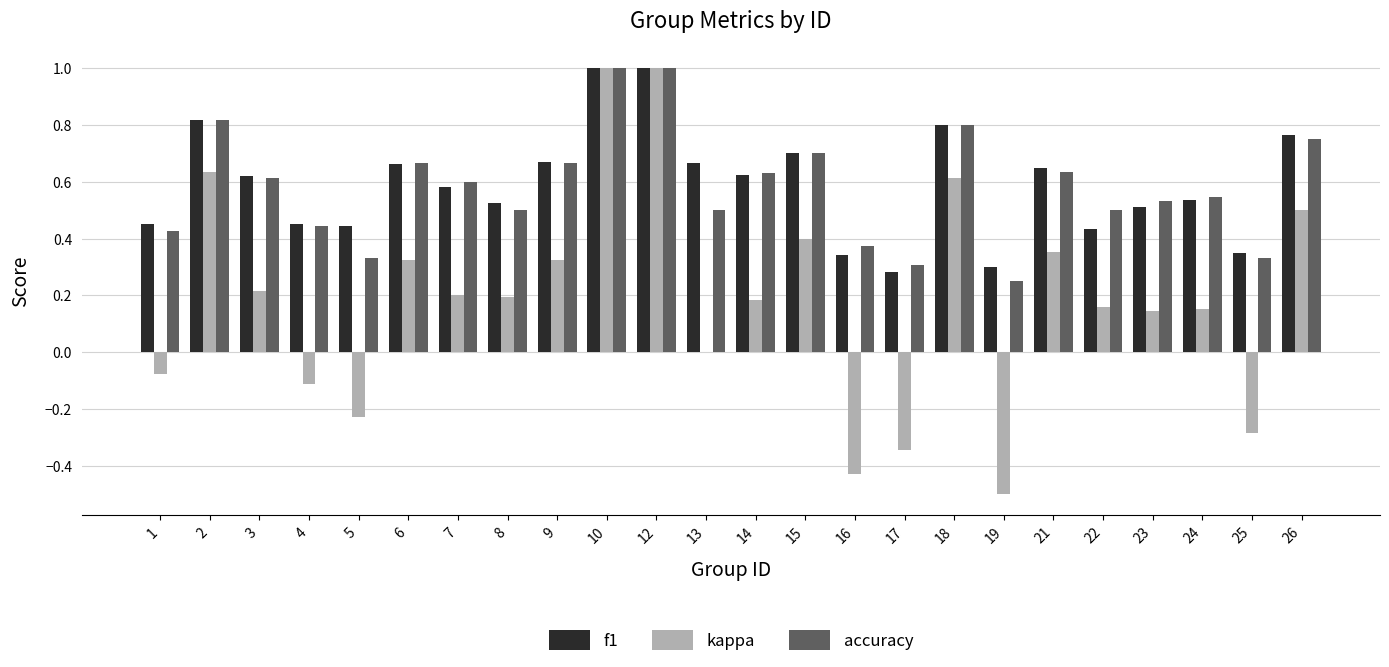

How many groups of bars are there?

24